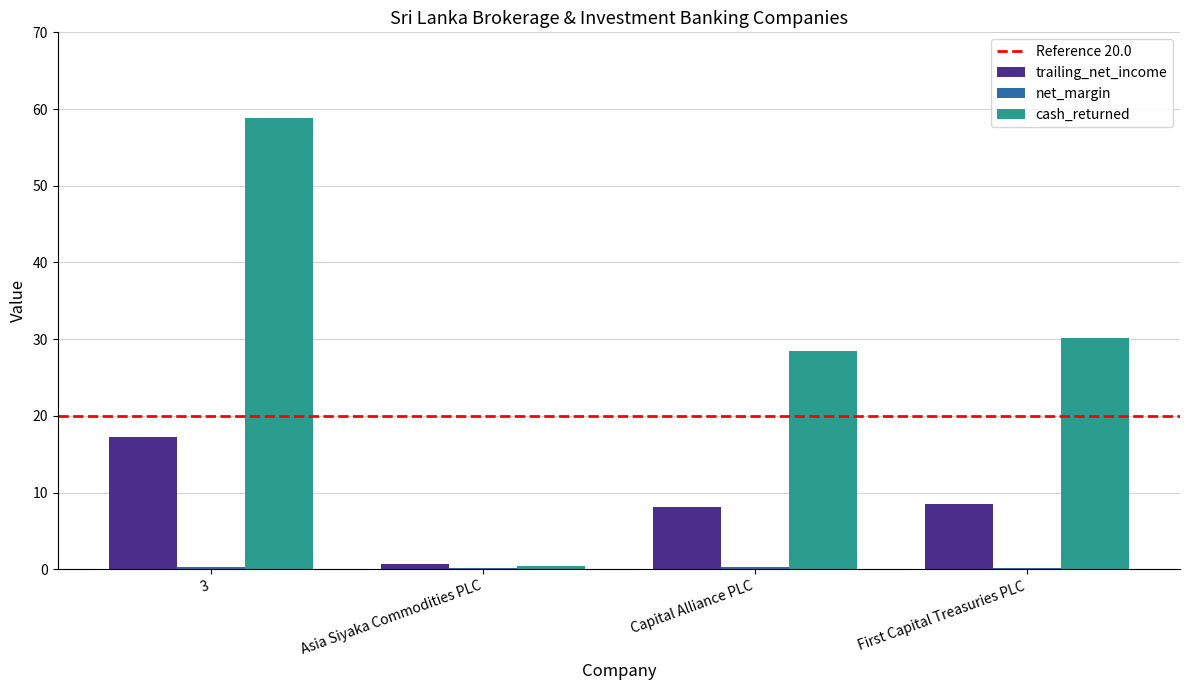

Which category has the highest value in the trailing_net_income series?

3